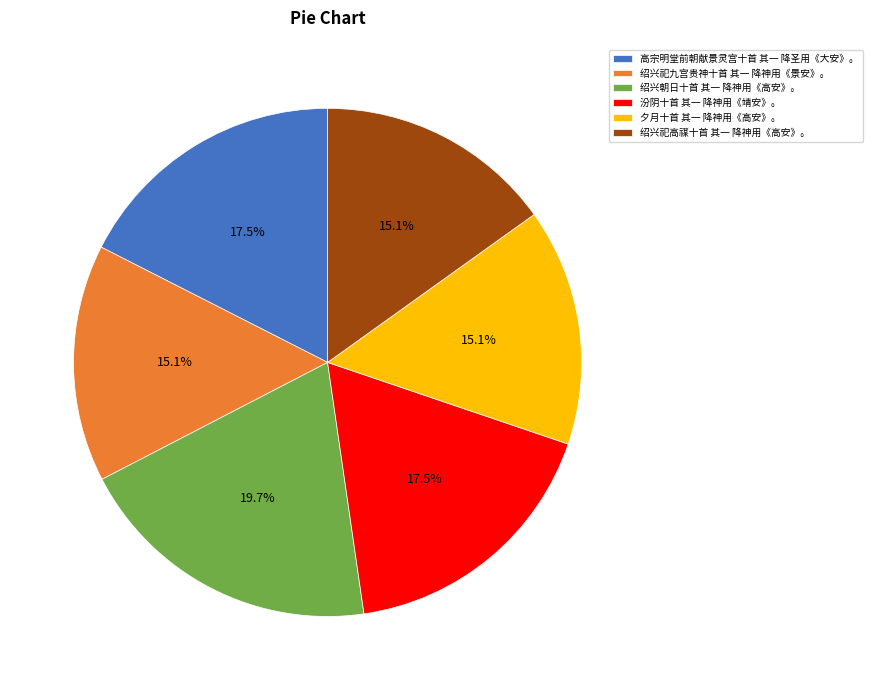

Does 绍兴祀高禖十首 其一 降神用《高安》。 account for over 50% of the chart?

No